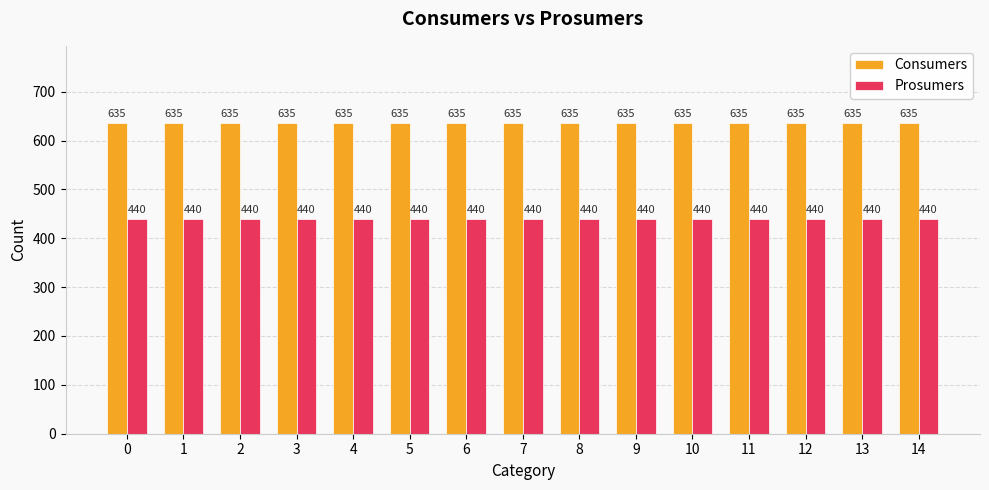

Does the chart contain stacked bars?

No